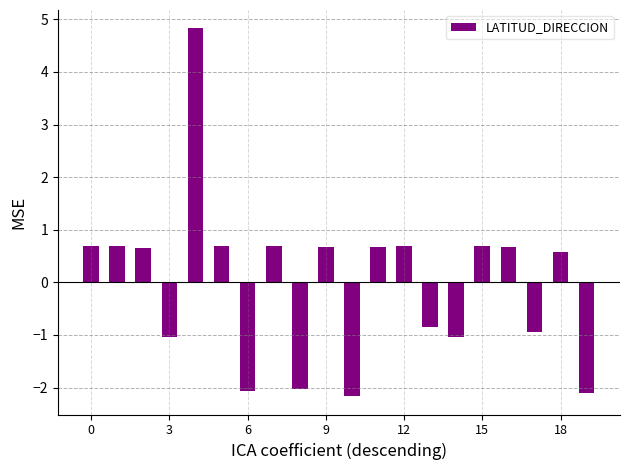

What is the difference between the maximum and minimum values?

7.0